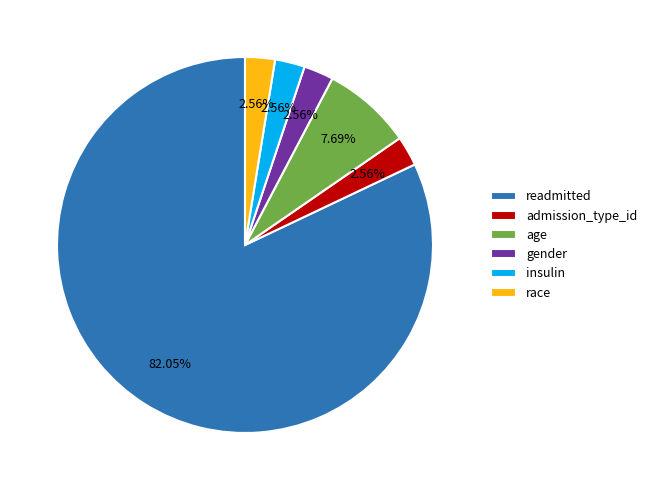

To the nearest percent, what is the average slice percentage?

17%